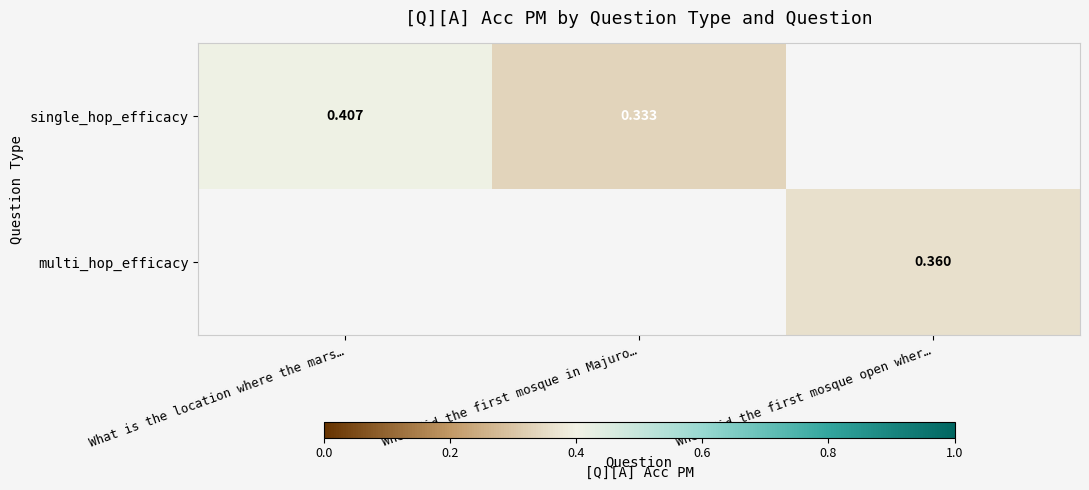

Is the value of single_hop_efficacy at What is the location where the mars… greater than the value of multi_hop_efficacy at When did the first mosque open wher…?

Yes